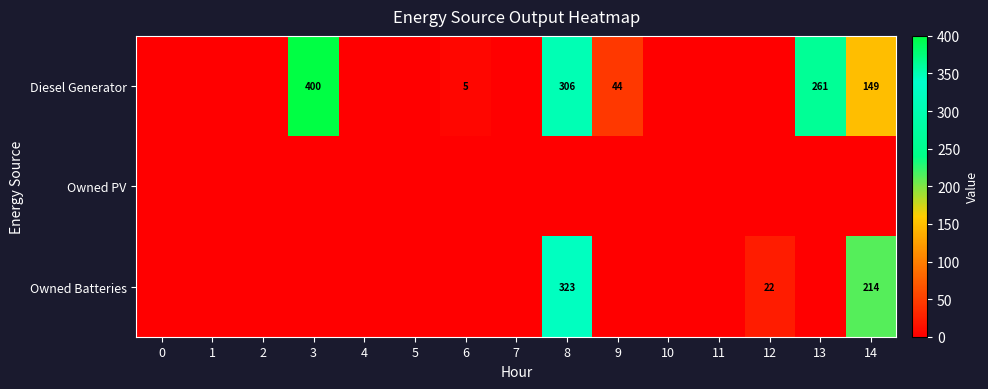

The Diesel Generator series shows 149 at 14. True or false?

True